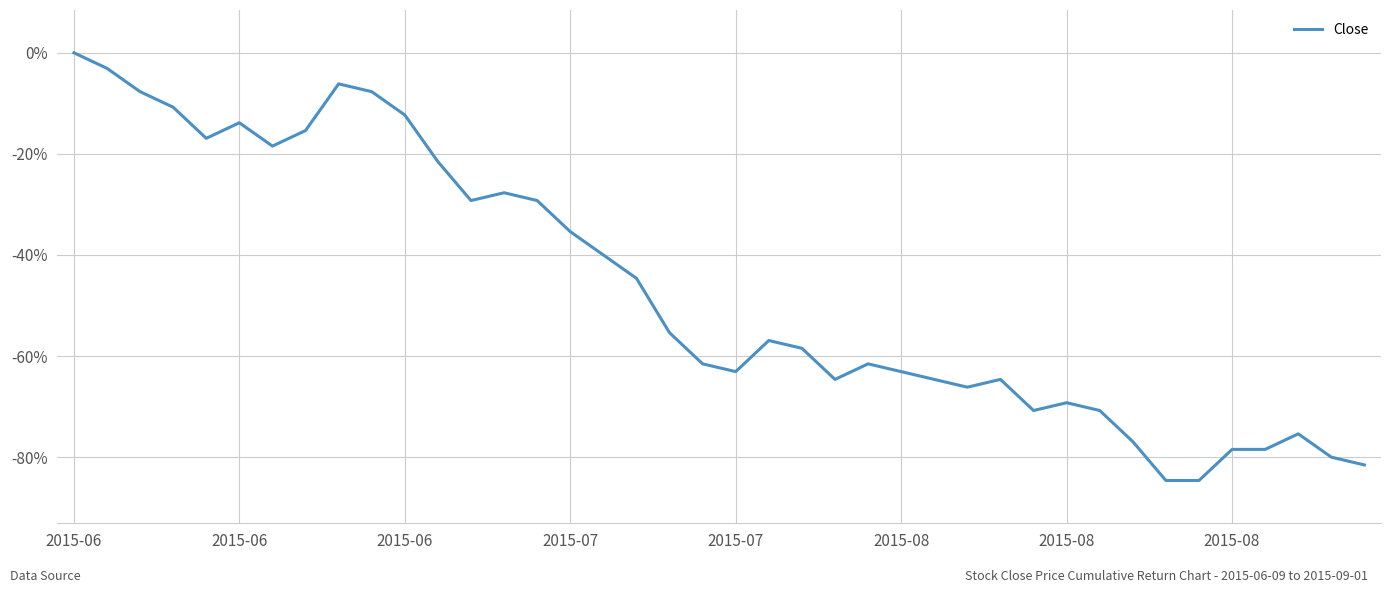

What is the minimum value shown in the chart?

-84.6